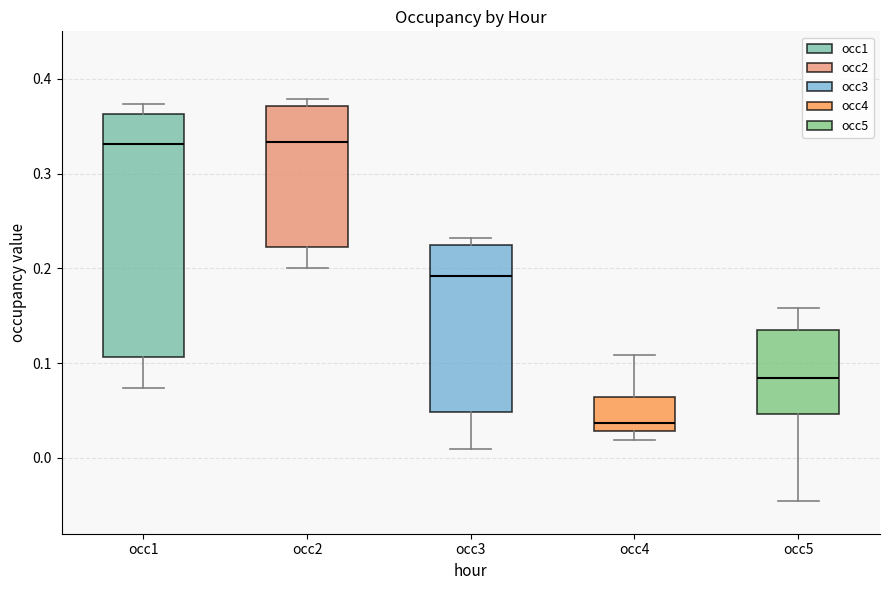

Where does the upper whisker of the box for occ4 end on the y-axis? The values are not printed on the chart, so give them approximately, as read against the axis.

0.11